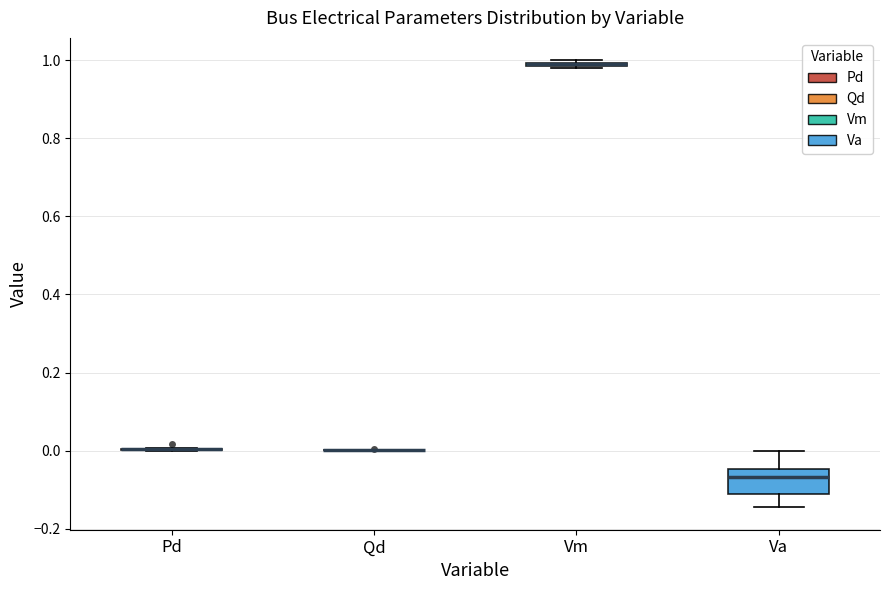

Comparing the boxes themselves (not the whiskers), which one is the tallest?

Va